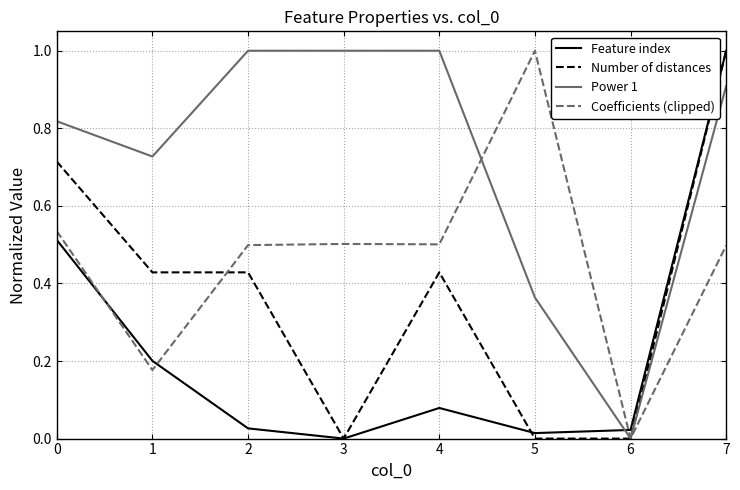

How many distinct data groups are displayed?

4